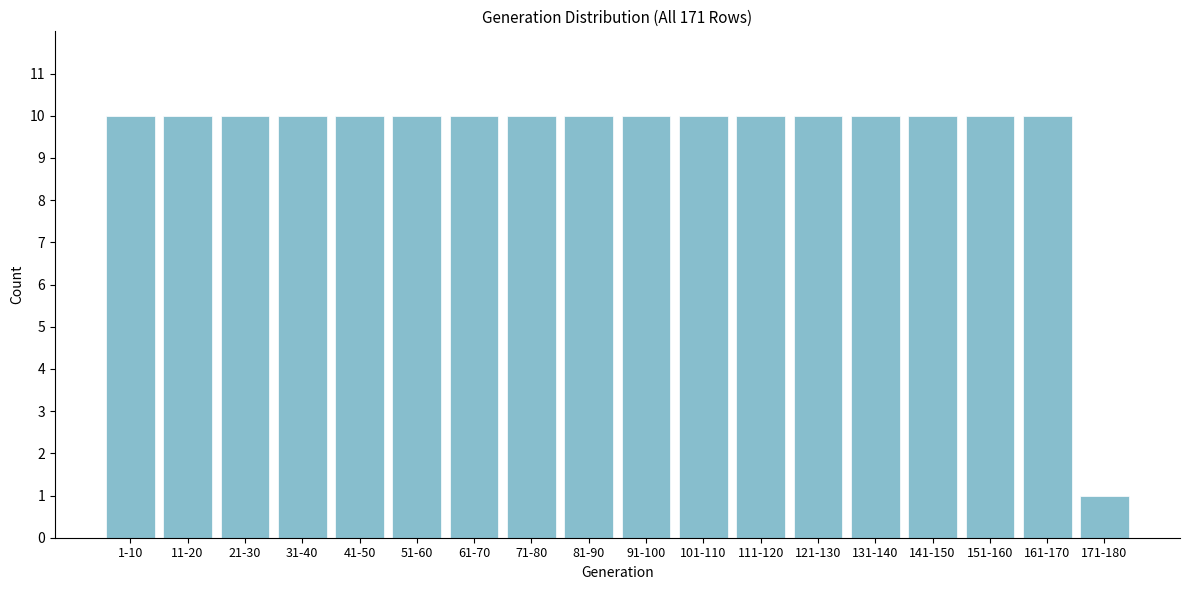

Reading left to right, transcribe all the data shown in this chart.

10	10	10	10	10	10	10	10	10	10	10	10	10	10	10	10	10	1